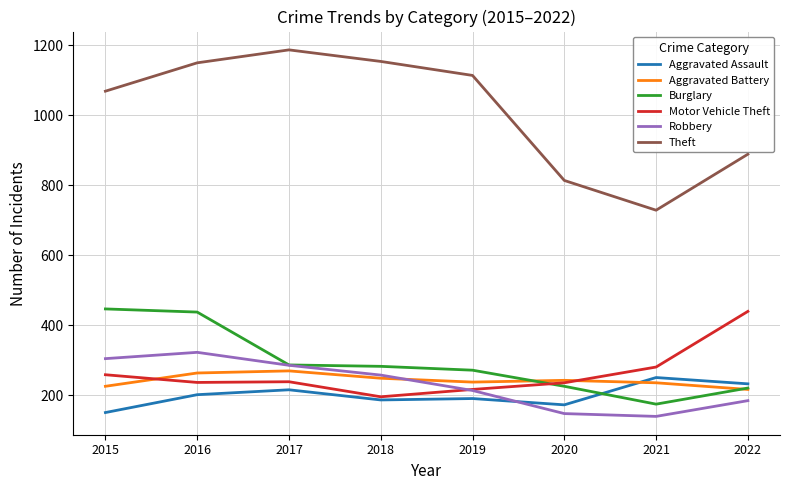

Read the Theft value at 2016.

1150